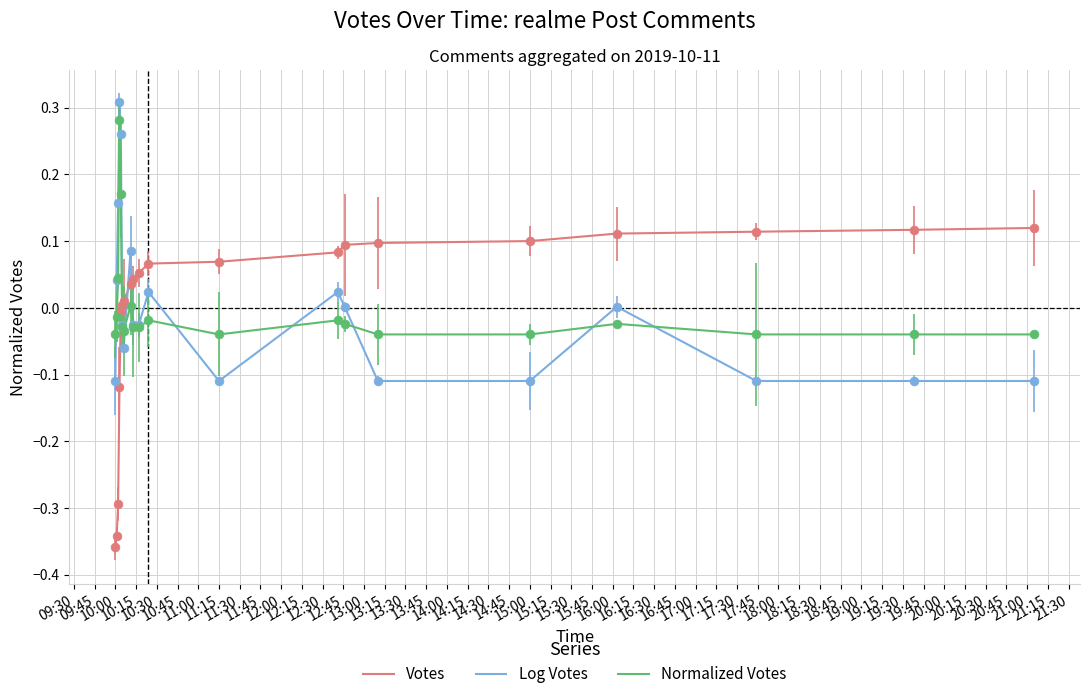

Which series has the widest spread of values?

Votes